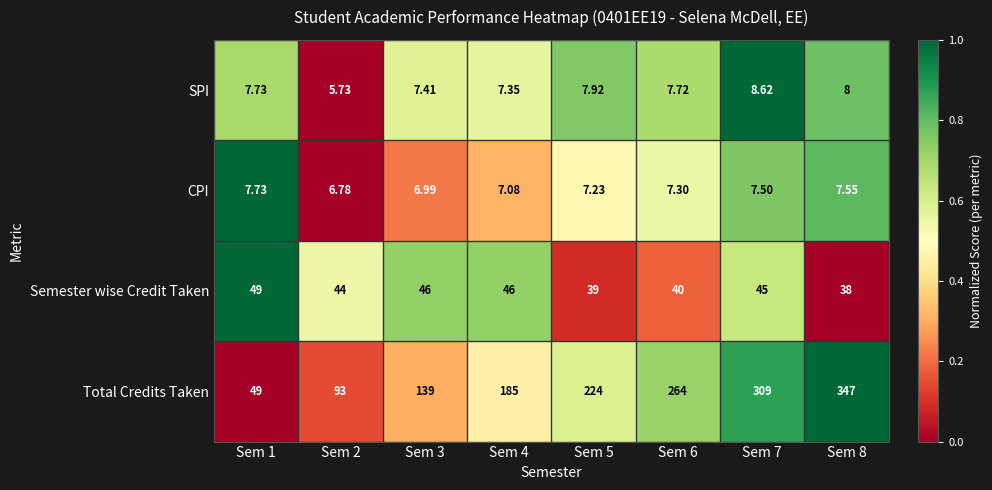

Which label corresponds to the largest value in the chart?

Sem 8